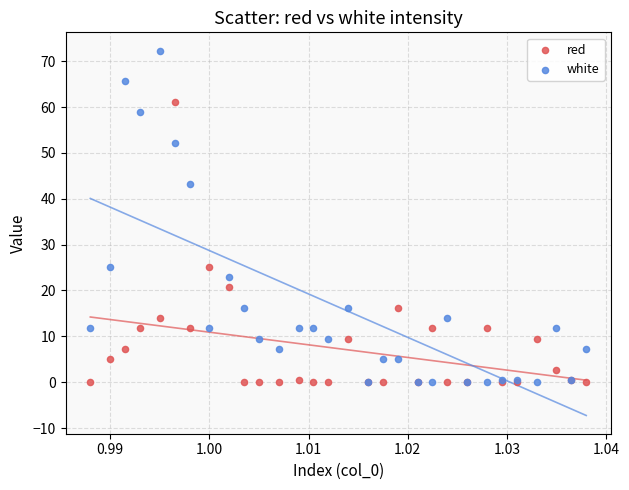

What are all the series names shown in the legend?

red, white